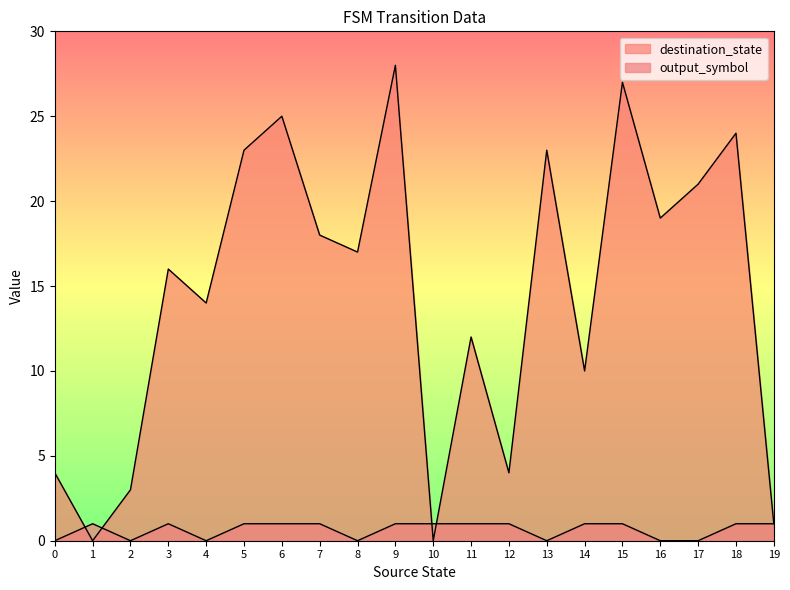

Does the chart display data point markers on the line(s)?

No